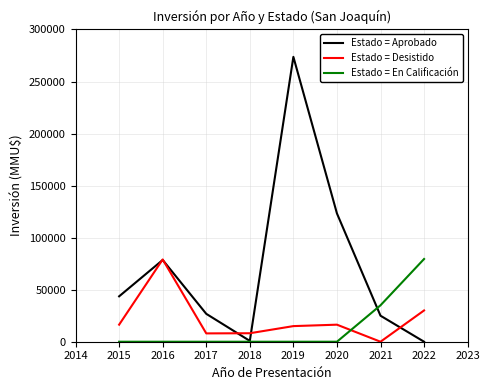

What is the difference between the maximum and second lowest values in the Estado = Desistido series?

71034